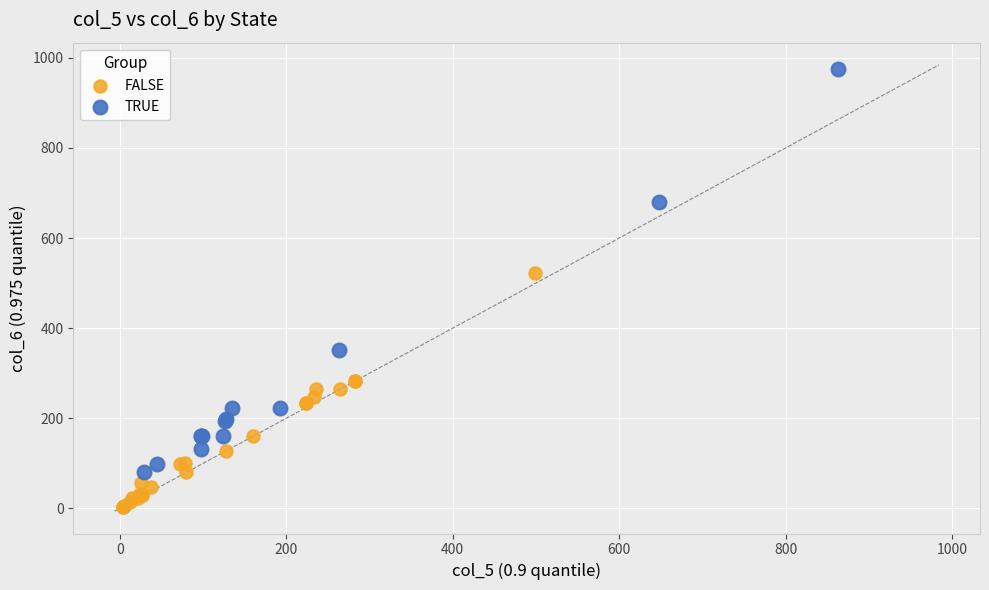

Which series reaches the minimum Y coordinate?

FALSE